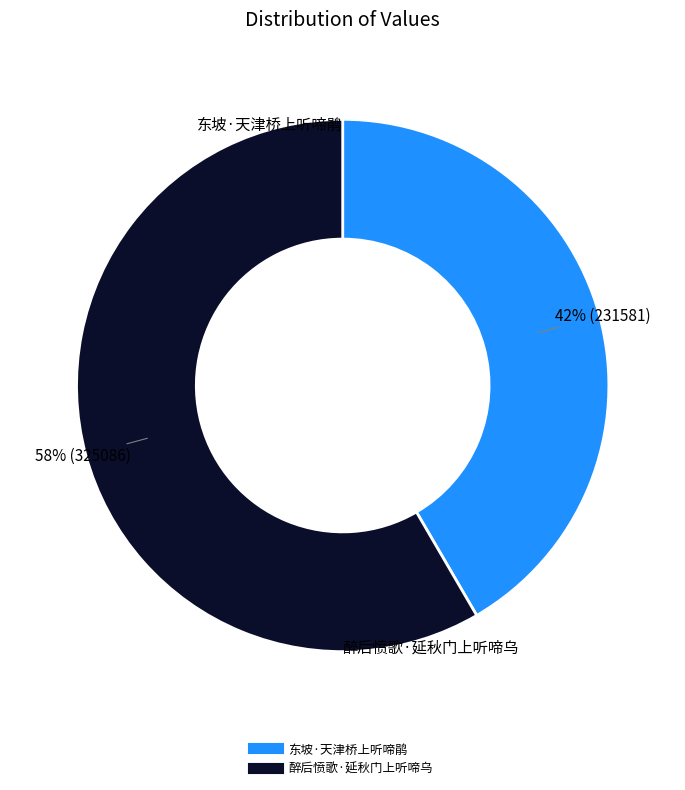

How many slices are in this pie chart?

2